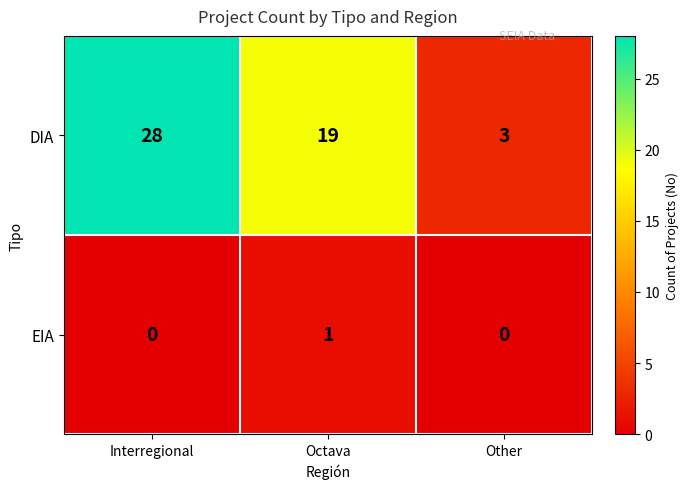

What is the greatest value displayed?

28